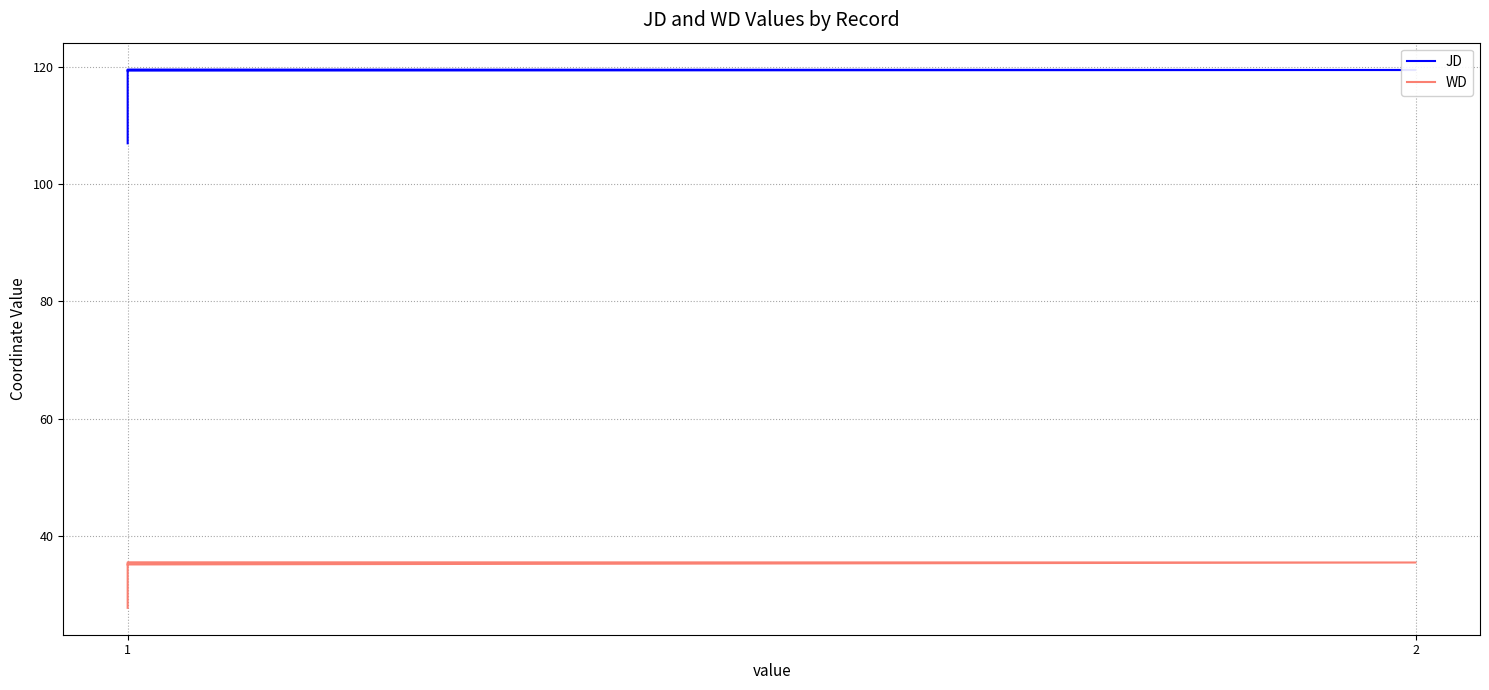

True or false: JD and WD intersect in this chart.

False